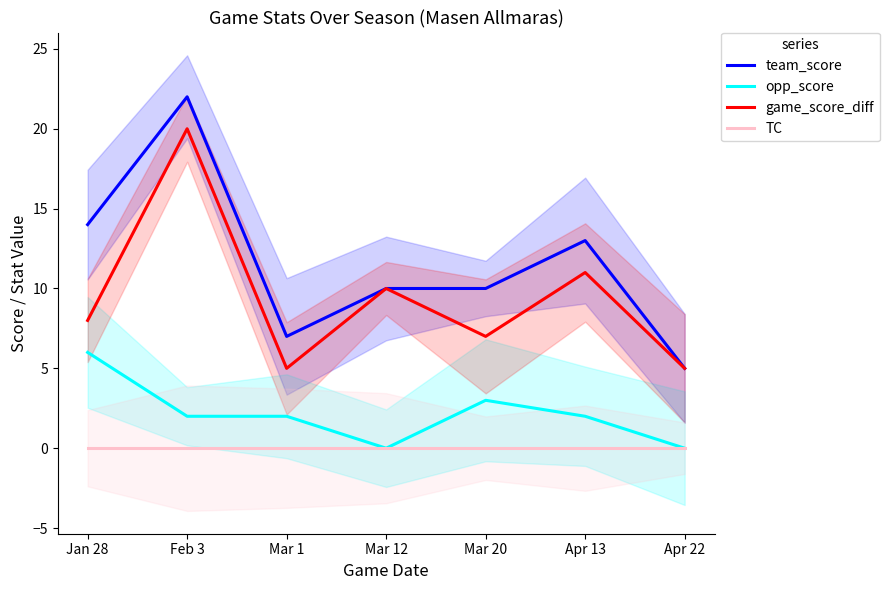

What are all the series names shown in the legend?

team_score, opp_score, game_score_diff, TC